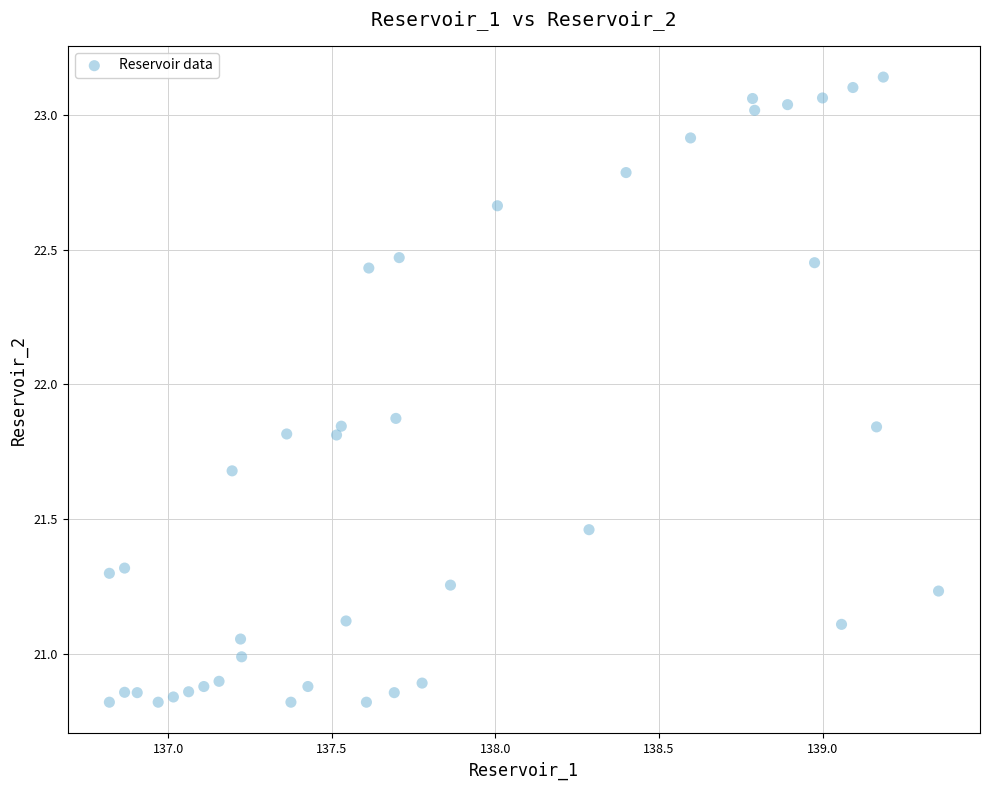

What is the range of Y values (max minus min)?

2.3